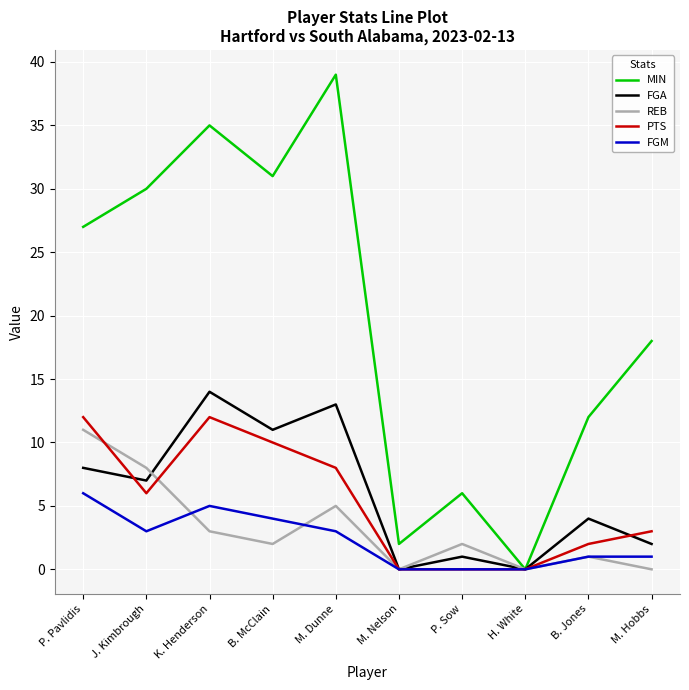

In REB, how many points are higher than both neighbors (excluding endpoints)?

3